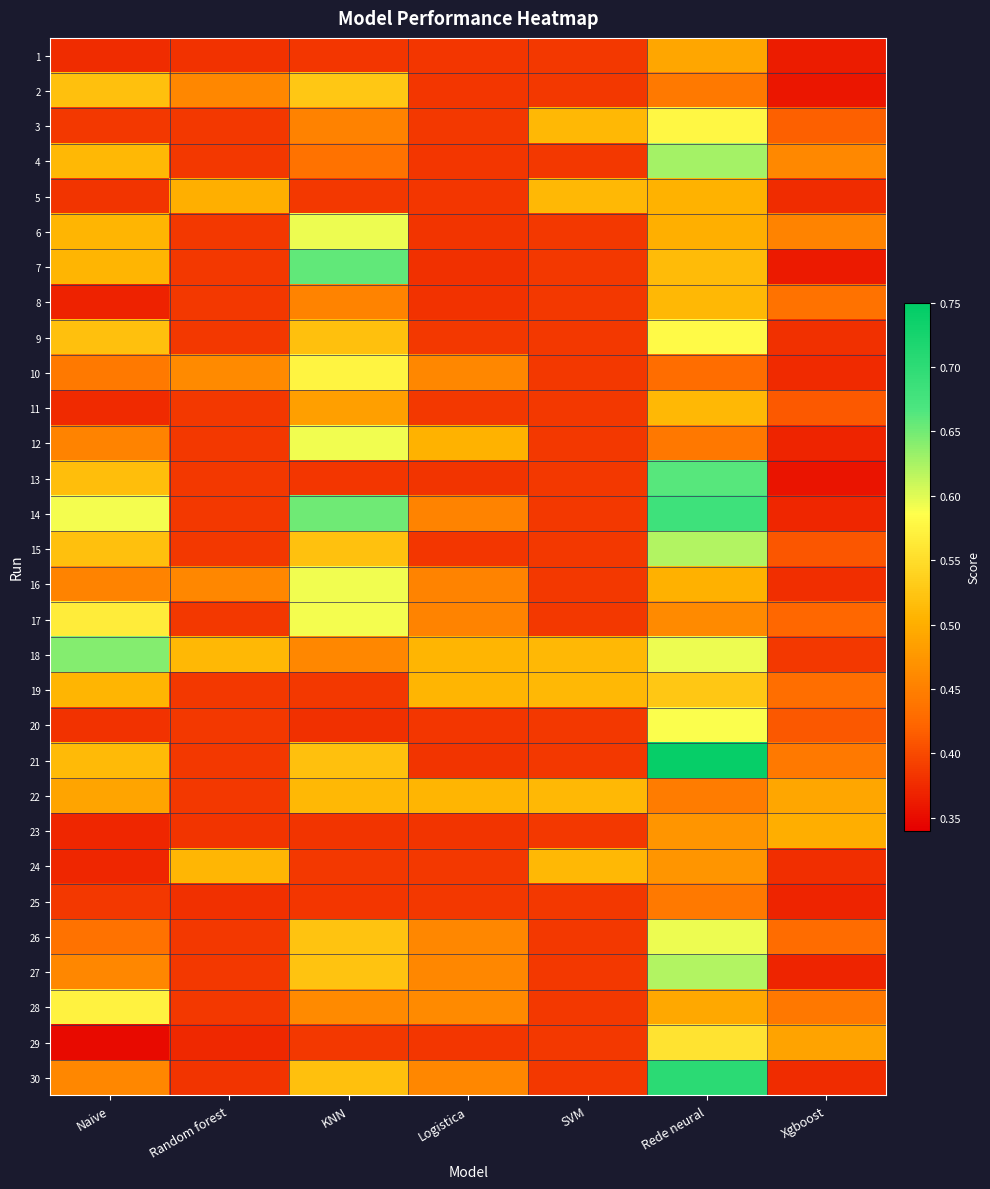

How many data points does each series have?

7